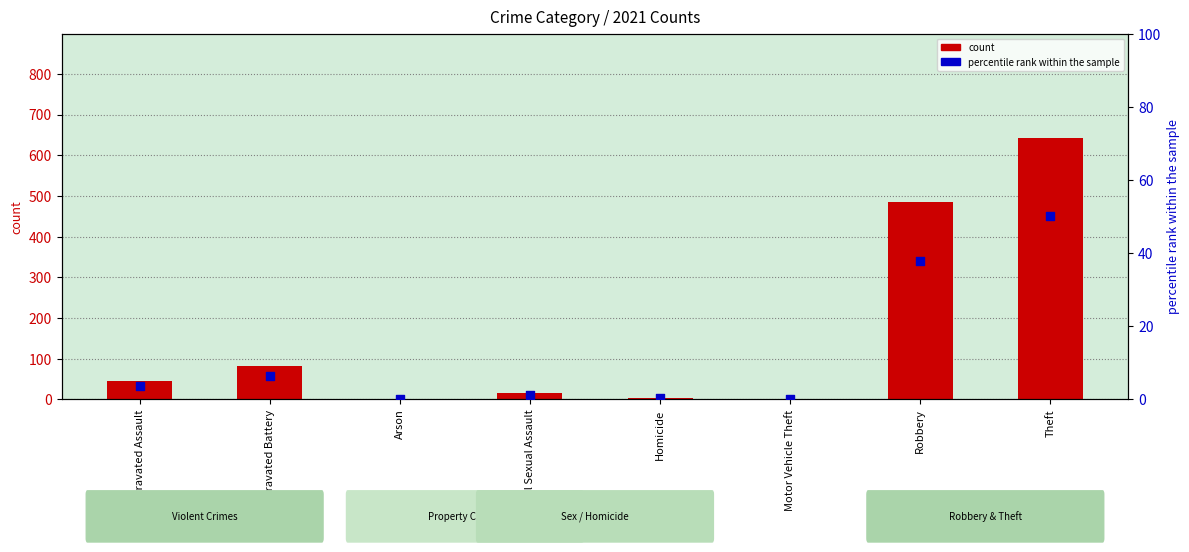

Which series has the largest total across all categories?

count